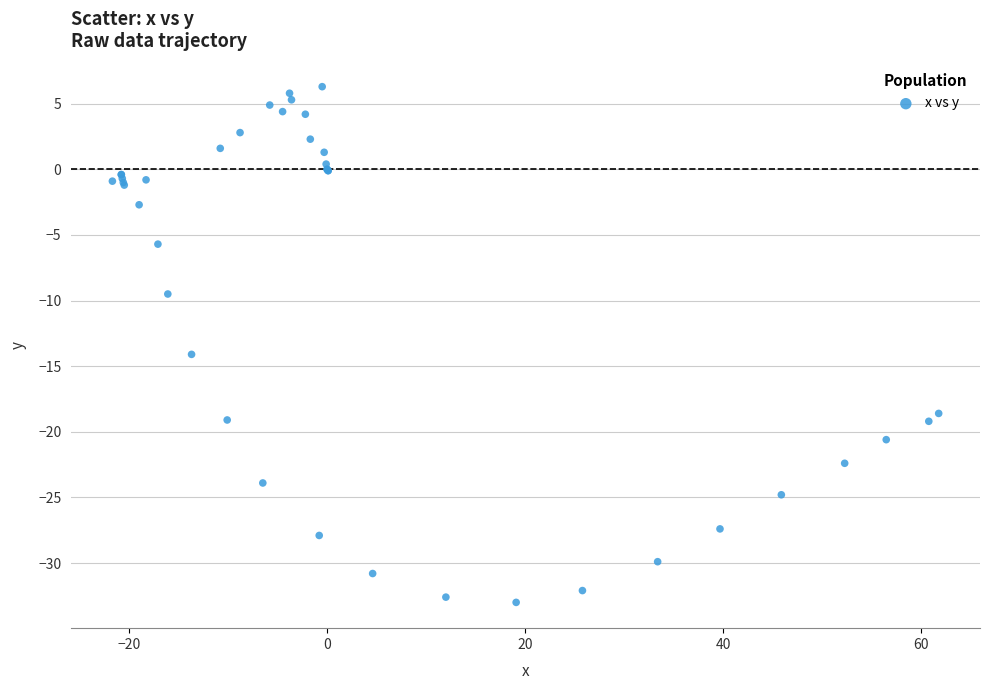

What Y value in the scatter plot is closest to -13?

-14.1